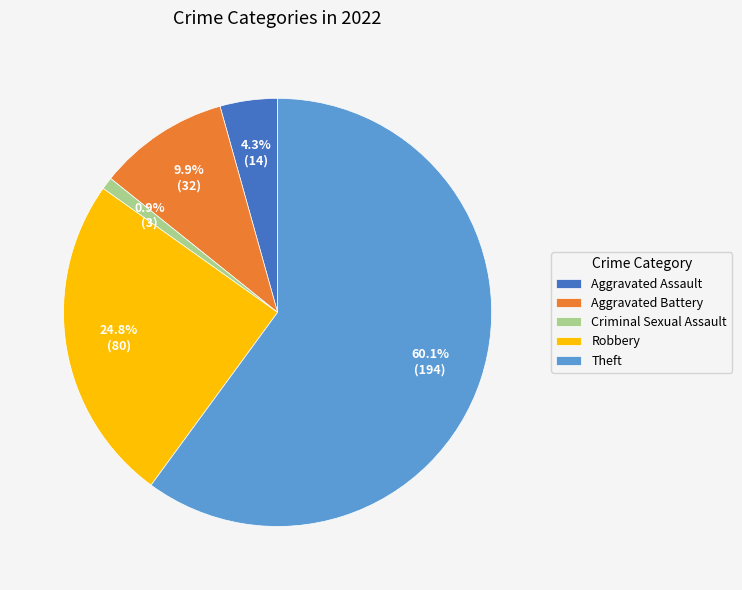

The Criminal Sexual Assault slice represents 13% of the pie. True or false?

False